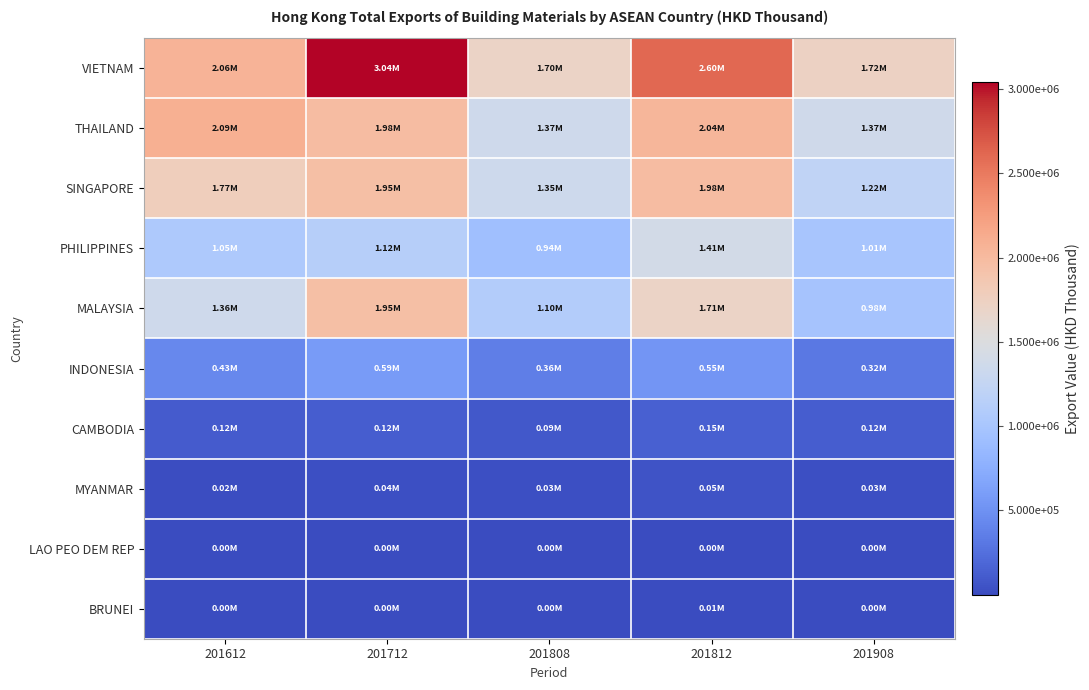

What is the maximum value shown in the chart?

3040089.0